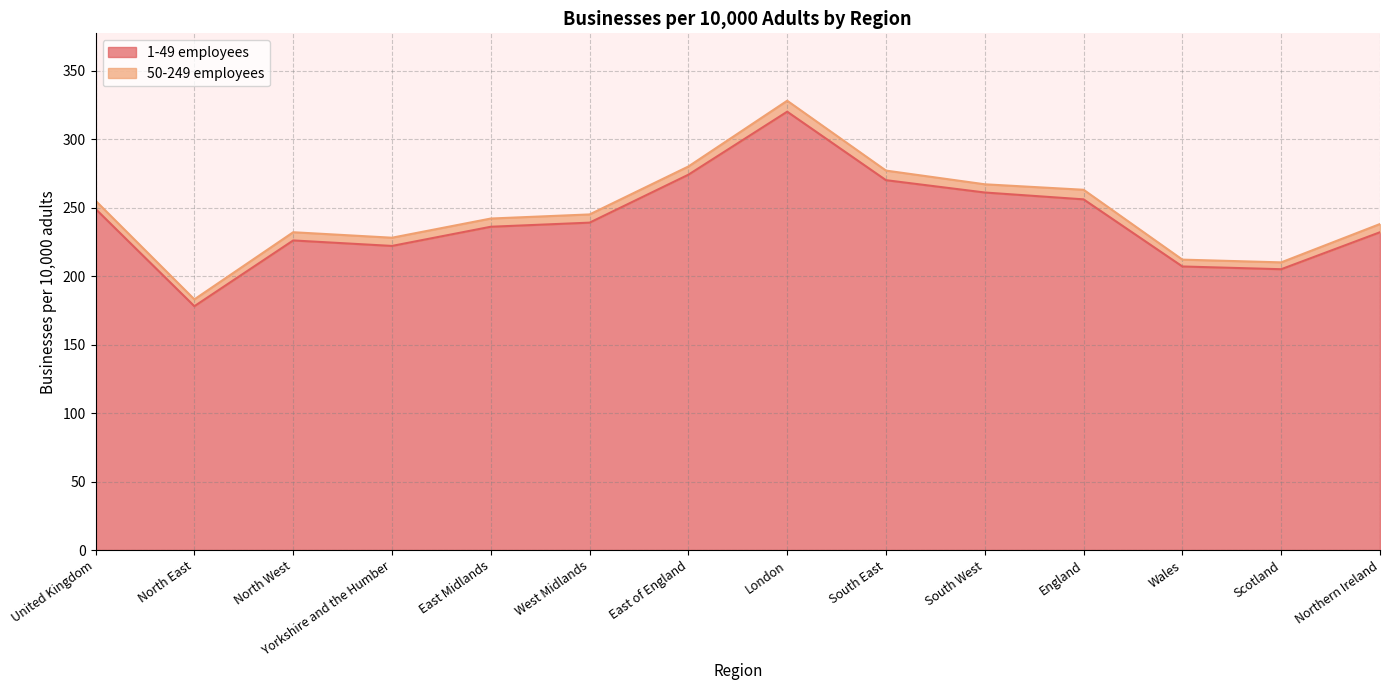

Rank the categories by value from highest to lowest.

London, East of England, South East, South West, England, United Kingdom, West Midlands, East Midlands, Northern Ireland, North West, Yorkshire and the Humber, Wales, Scotland, North East